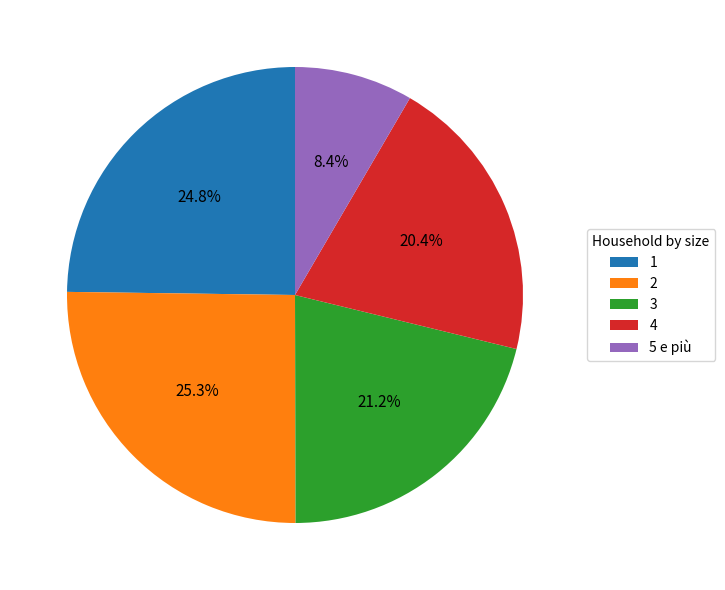

To the nearest percent, what percentage of the pie is 4?

20%